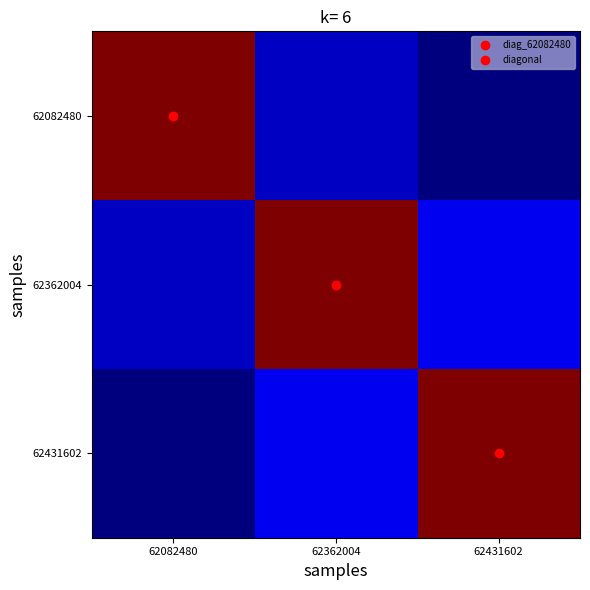

Rank the series by their maximum value, from lowest to highest.

62082480, 62362004, 62431602